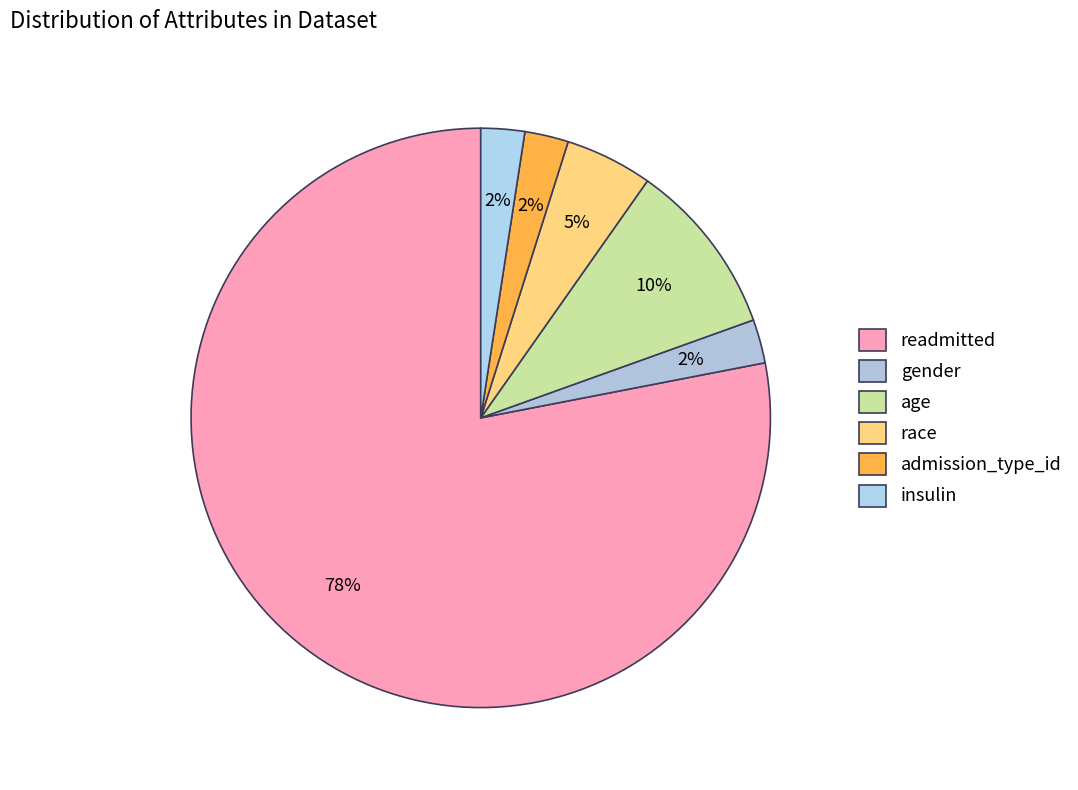

Count the number of slices in the pie.

6